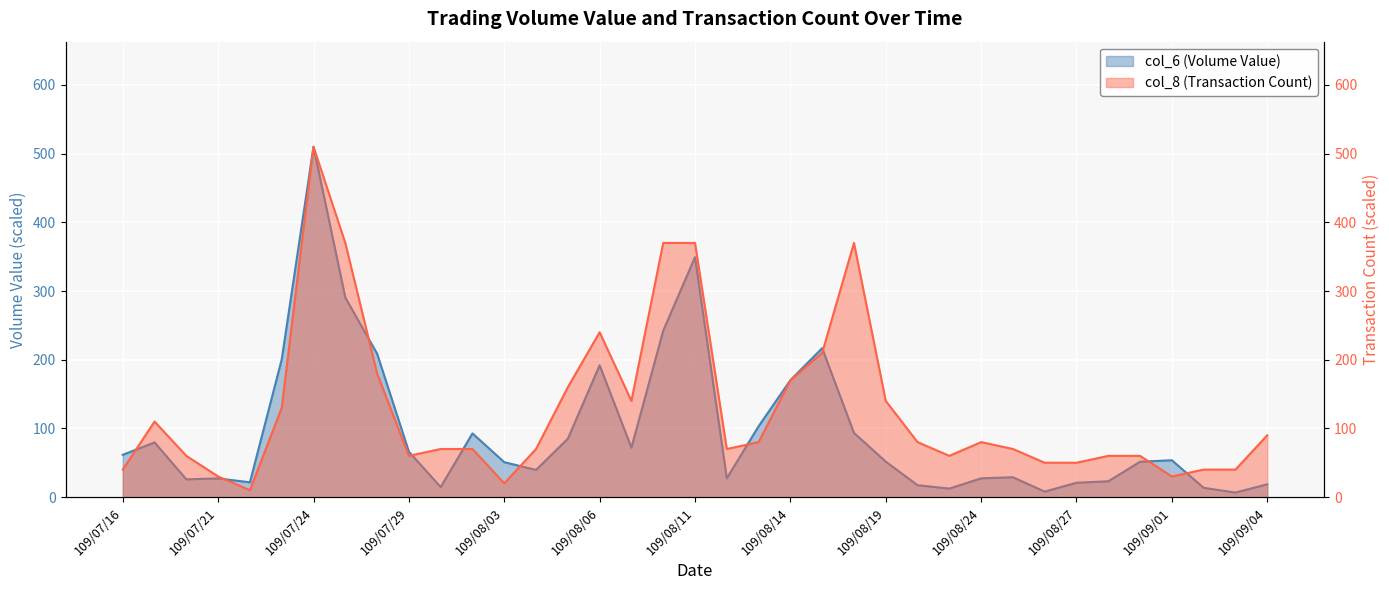

What is the total value across all series at 109/08/21?

72.4